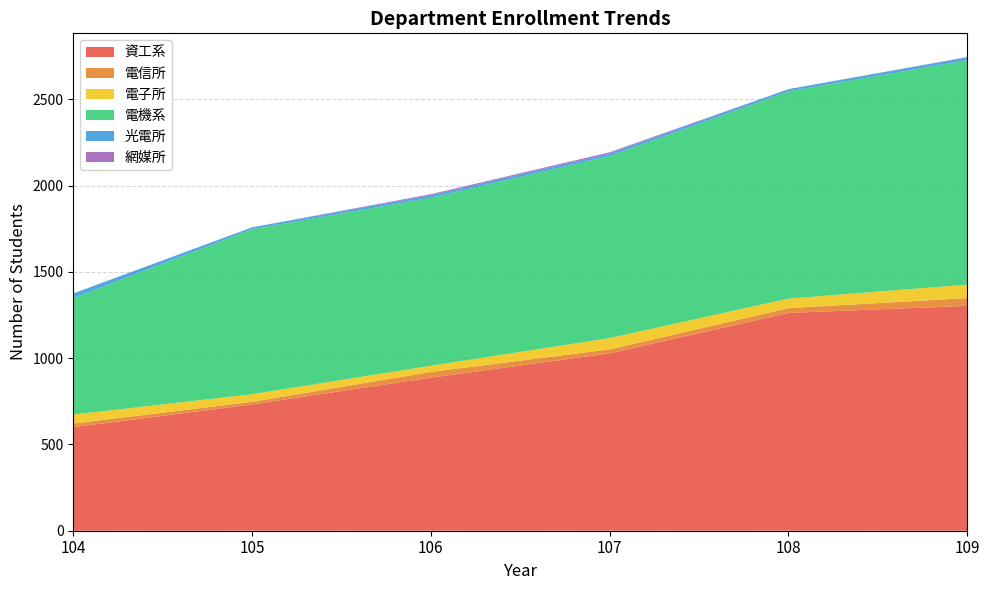

Reading right to left, list all the values displayed in this chart.

資工系: 109=1303	108=1262	107=1028	106=887	105=732	104=600
電信所: 109=45	108=28	107=23	106=33	105=15	104=21
電子所: 109=78	108=55	107=65	106=36	105=44	104=52
電機系: 109=1300	108=1201	107=1055	106=973	105=956	104=675
光電所: 109=17	108=13	107=15	106=15	105=11	104=27
網媒所: 109=2	108=0	107=7	106=6	105=0	104=0